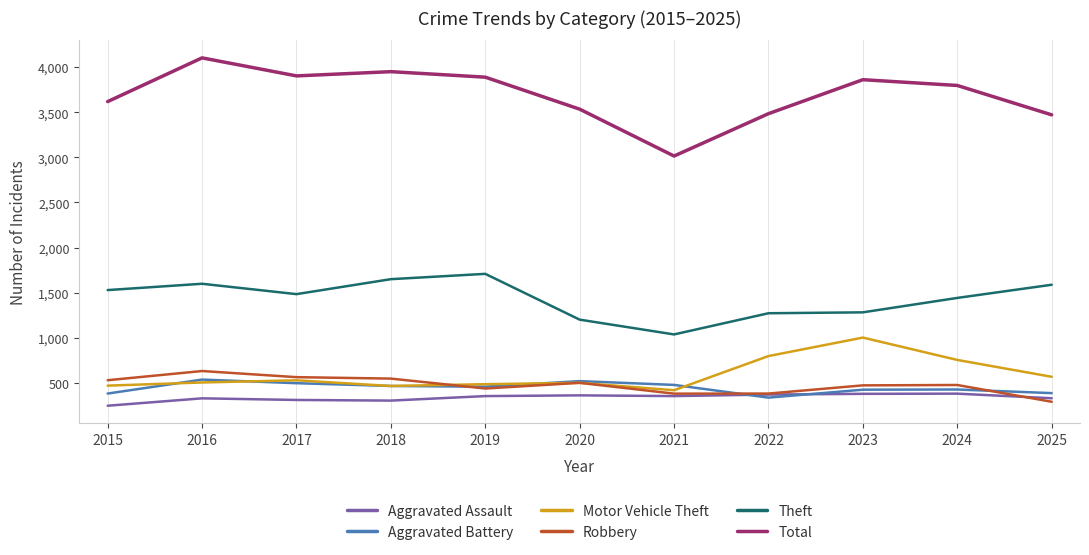

True or false: Total has a value of 4104 at 2016.

True